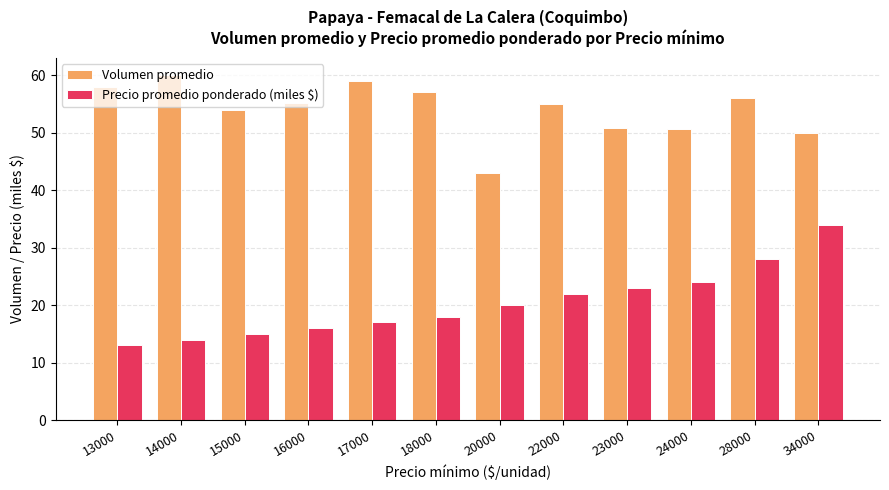

How many distinct data groups are displayed?

2